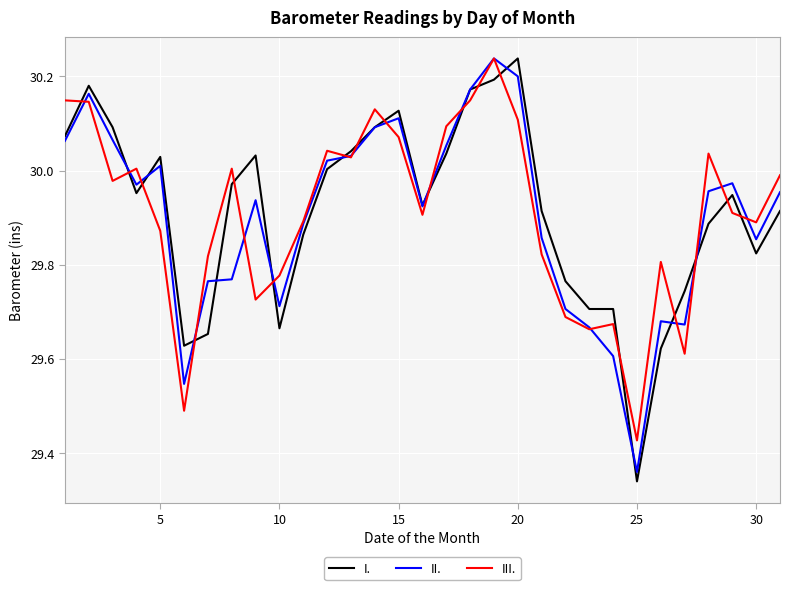

Is this an area chart (filled region under the line)?

No